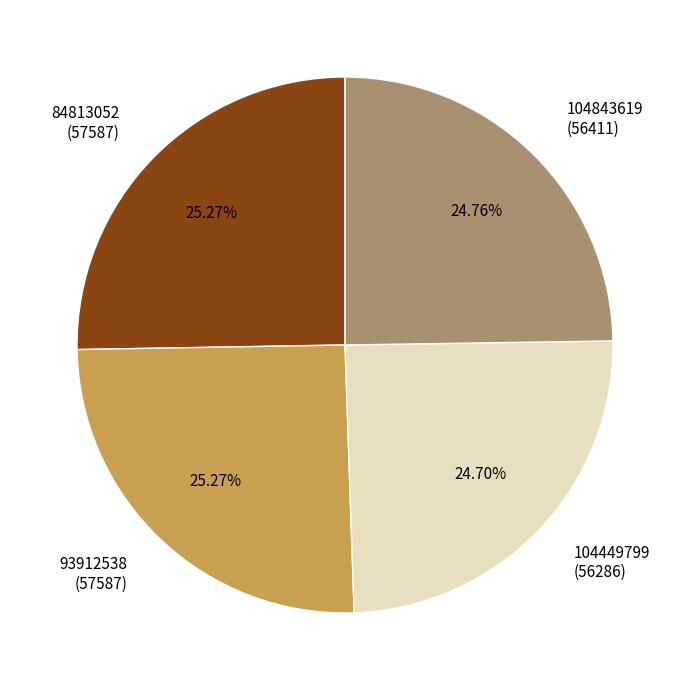

How many segments does this pie chart have?

4